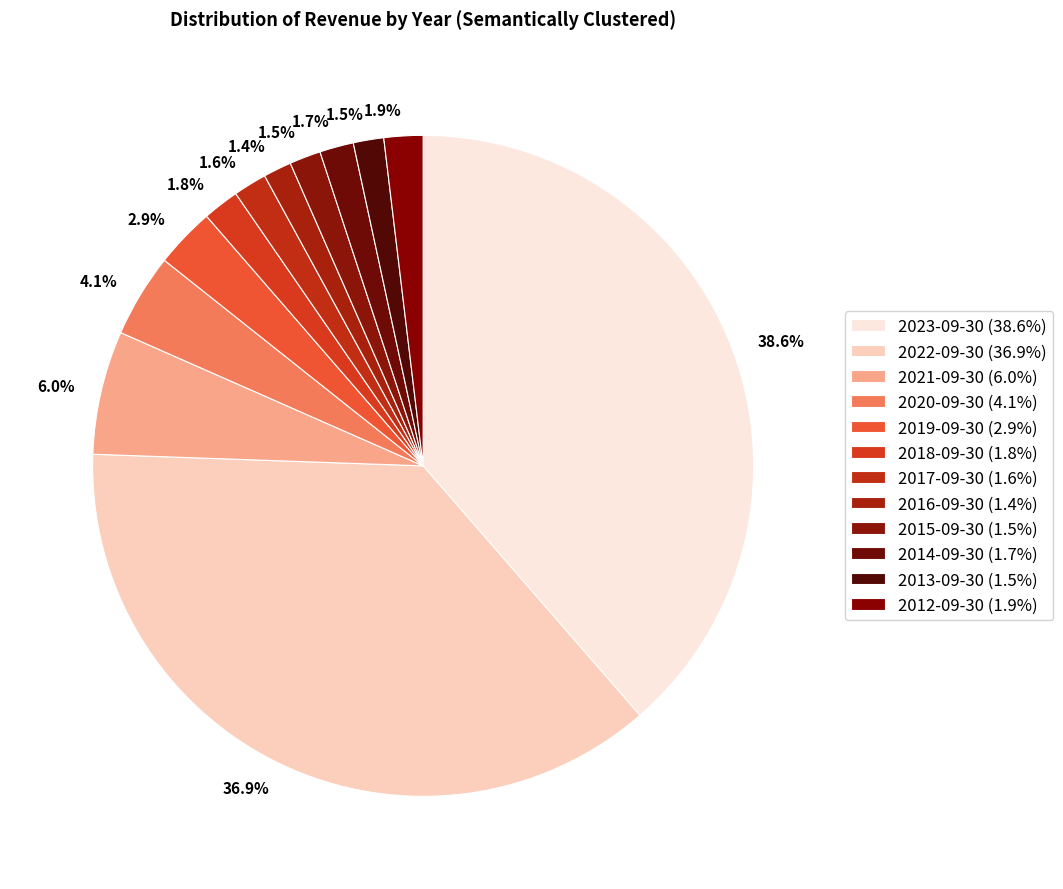

How many segments does this pie chart have?

12